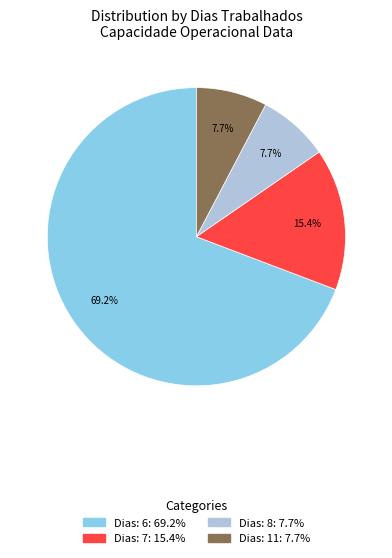

Is there a majority slice in this chart?

Yes